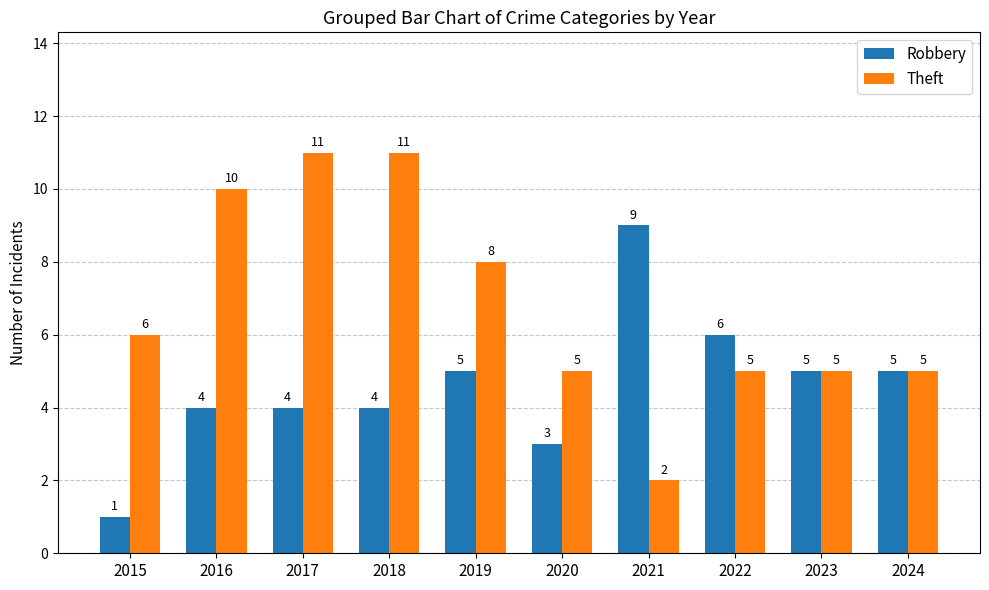

Which series has the largest range (max minus min)?

Theft